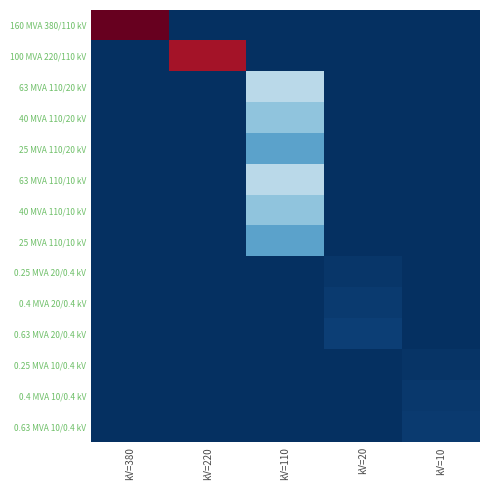

Which category has the lowest value across all series?

kV=220